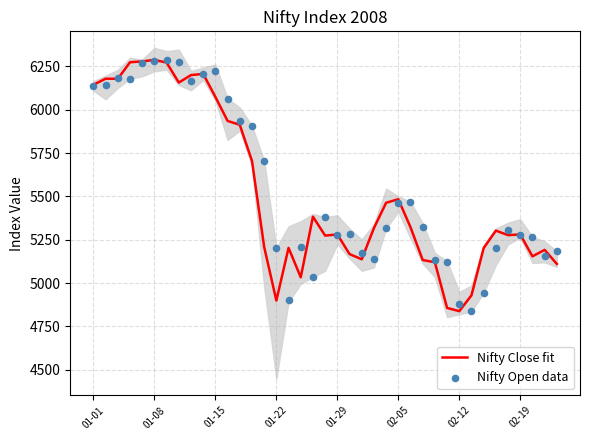

What are all the series names shown in the legend?

Nifty Close fit, Nifty Open data